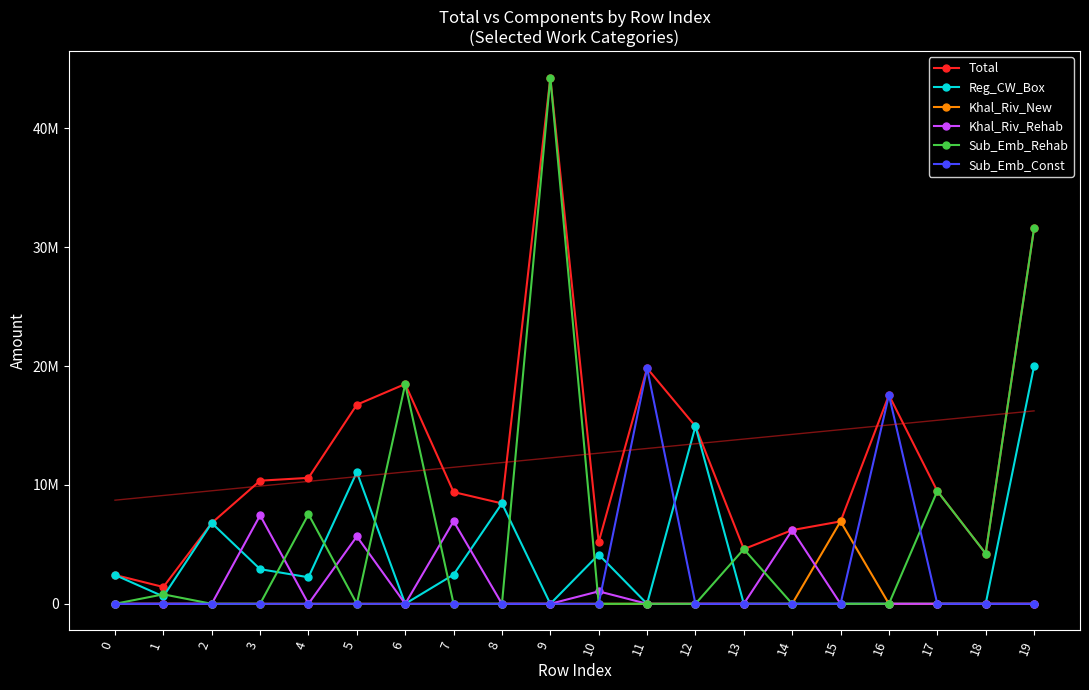

What is the average value of the Total series?

12478380.2